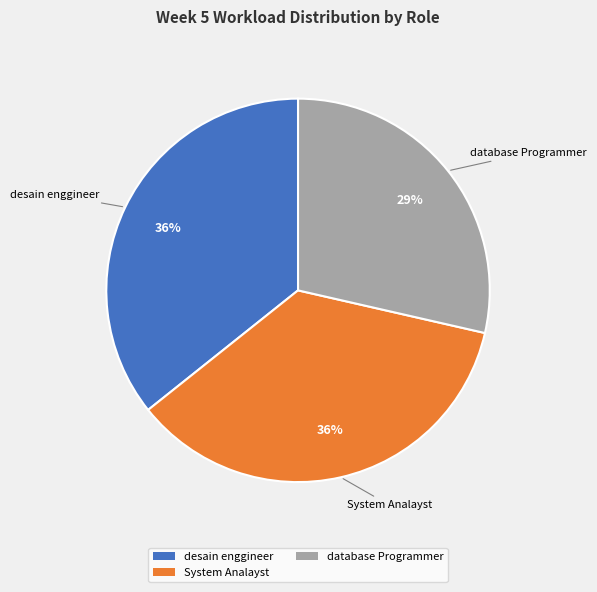

To the nearest percent, what is the difference between the largest and smallest slice percentages?

7%